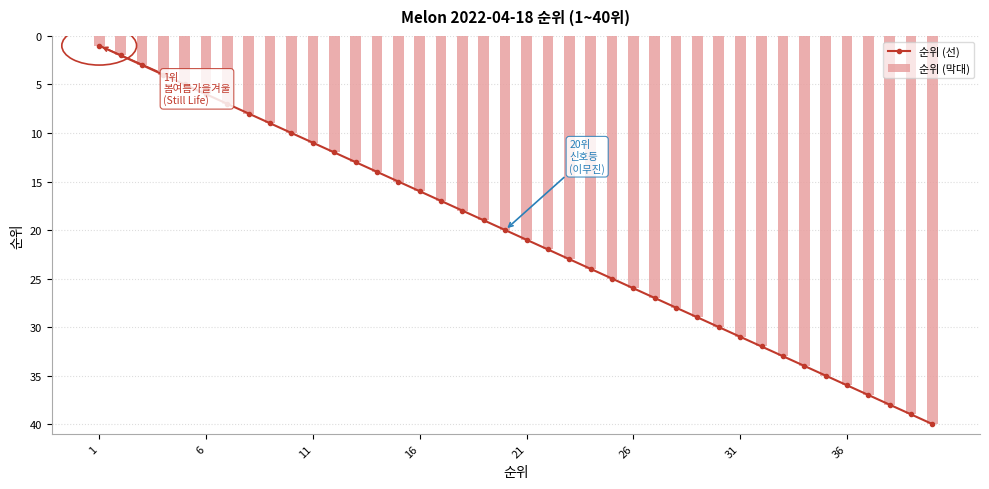

What is the difference between the maximum and minimum values in the 순위 (막대) series?

39